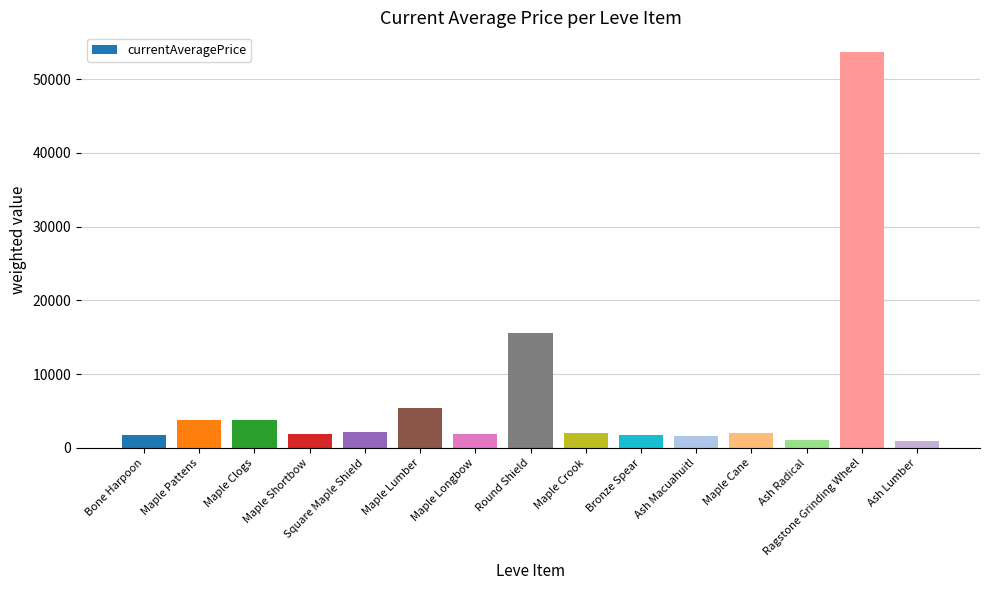

At which category does the chart reach its peak across all series?

Ragstone Grinding Wheel